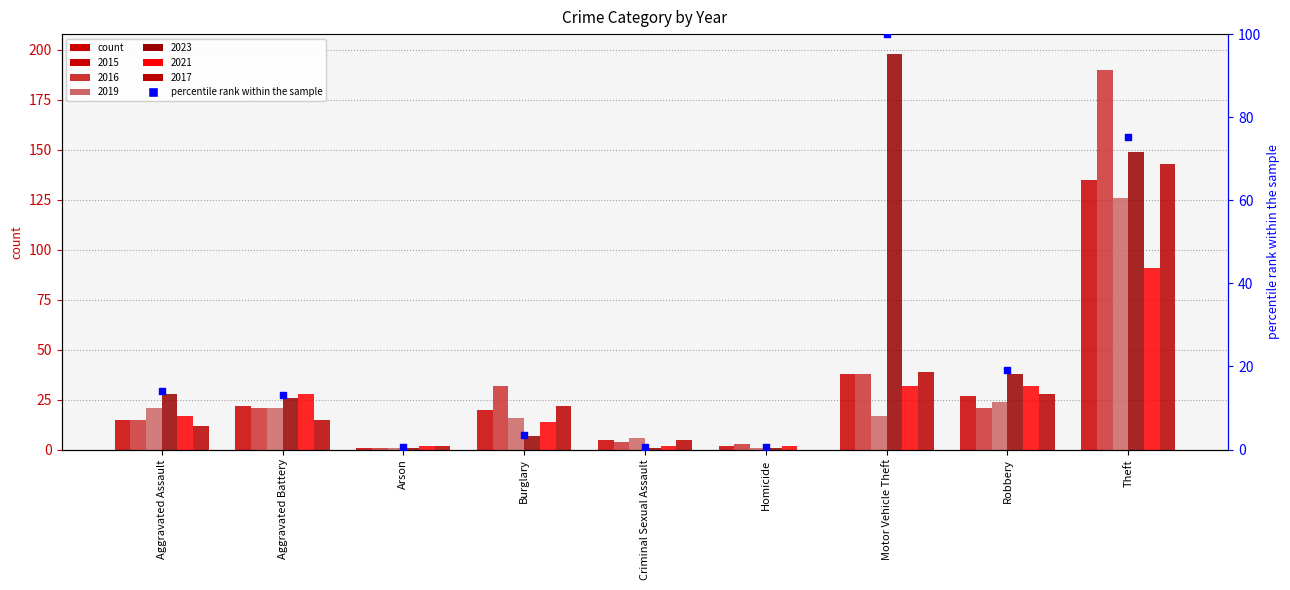

What is the change in value from Aggravated Assault to Criminal Sexual Assault?

-13.6